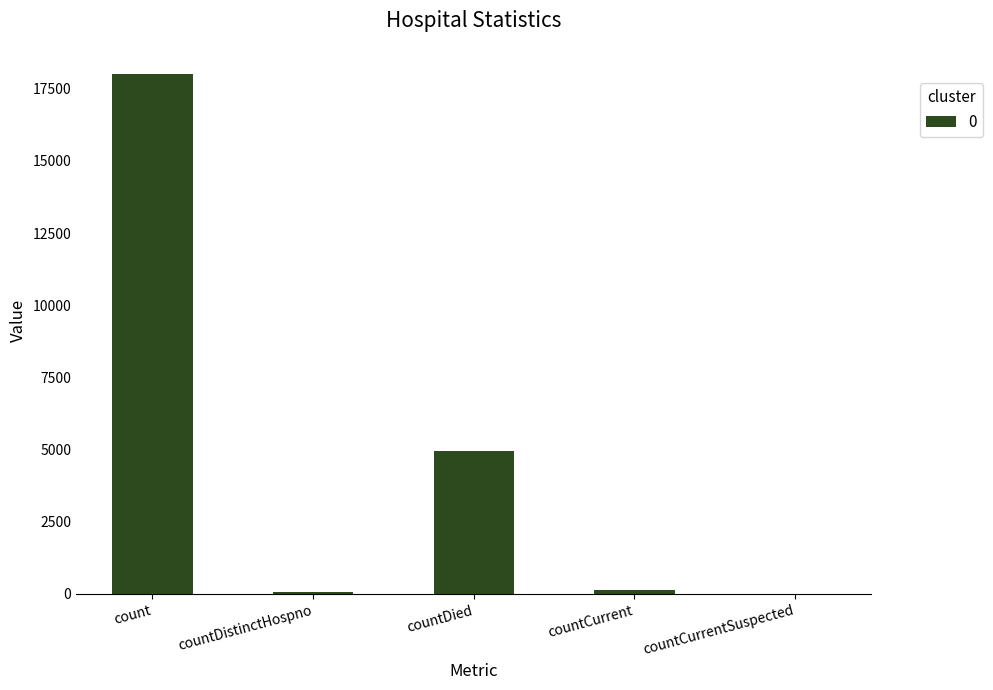

Where is the data nearest to the value 9007?

countDied